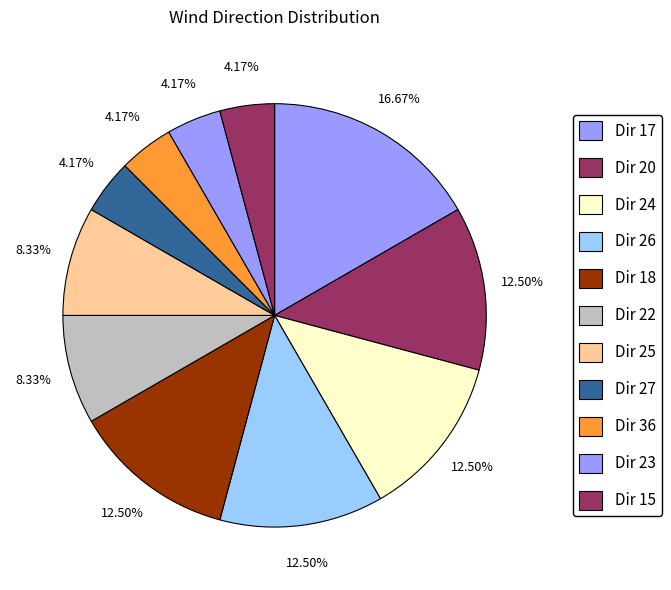

How much of the chart is everything except Dir 25?

91.7%